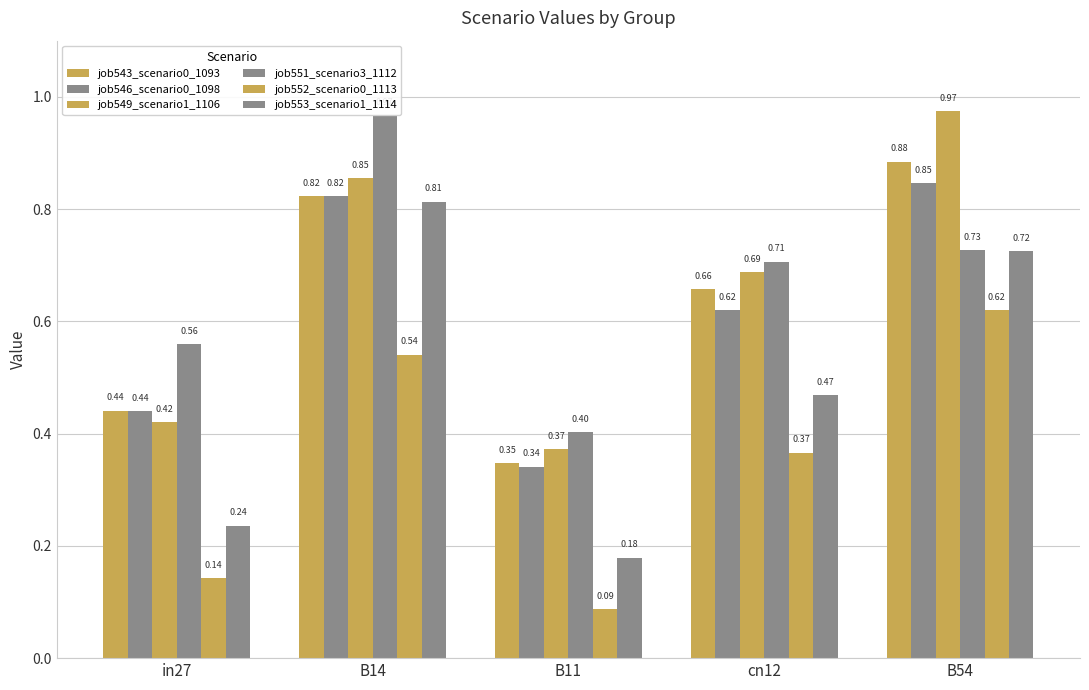

How many bars are there in each group?

6